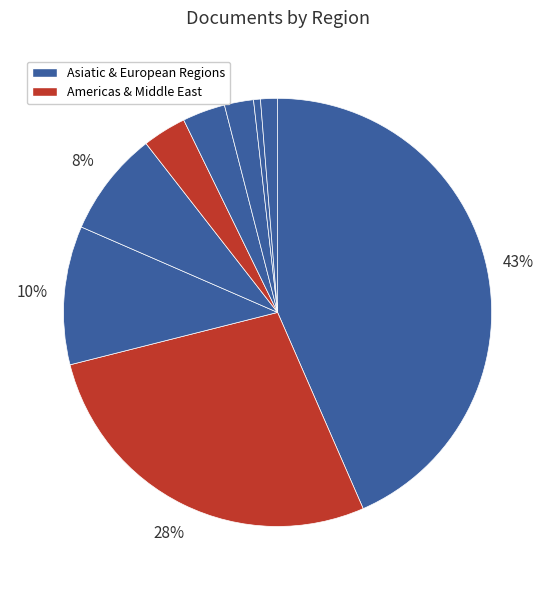

How many segments does this pie chart have?

9